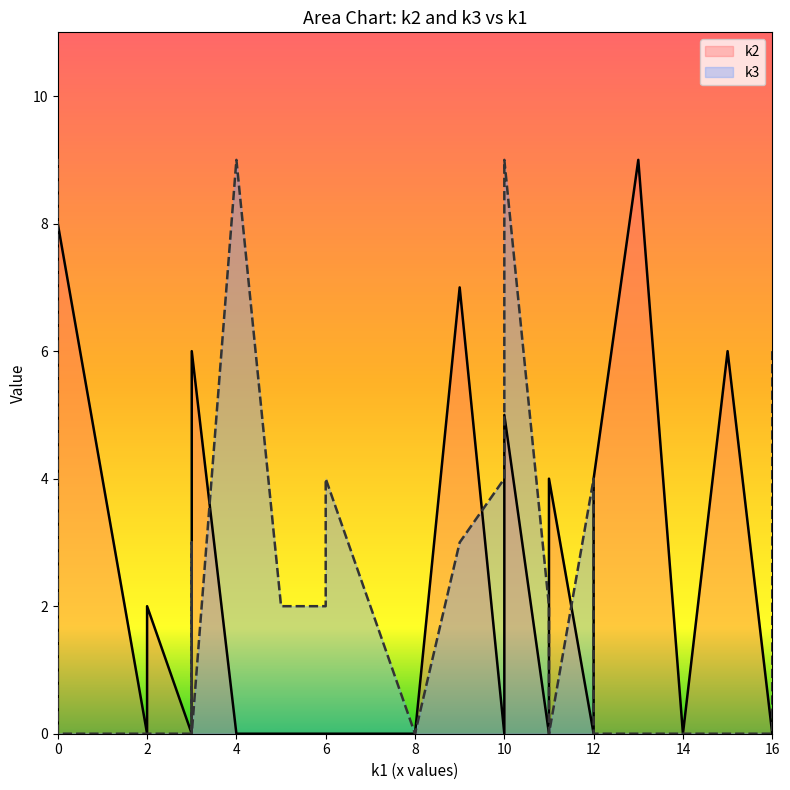

Does the chart have visible grid lines?

No